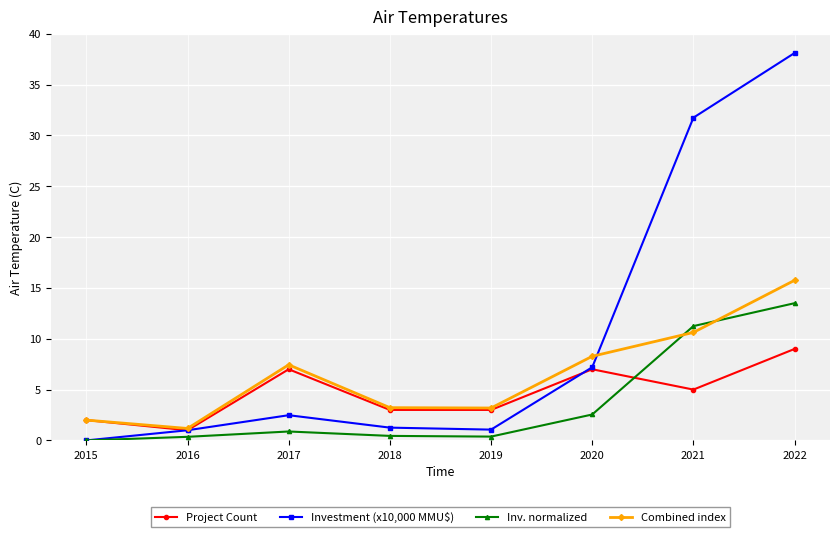

Which series changed the most between 2017 and 2020?

Investment (x10,000 MMU$)